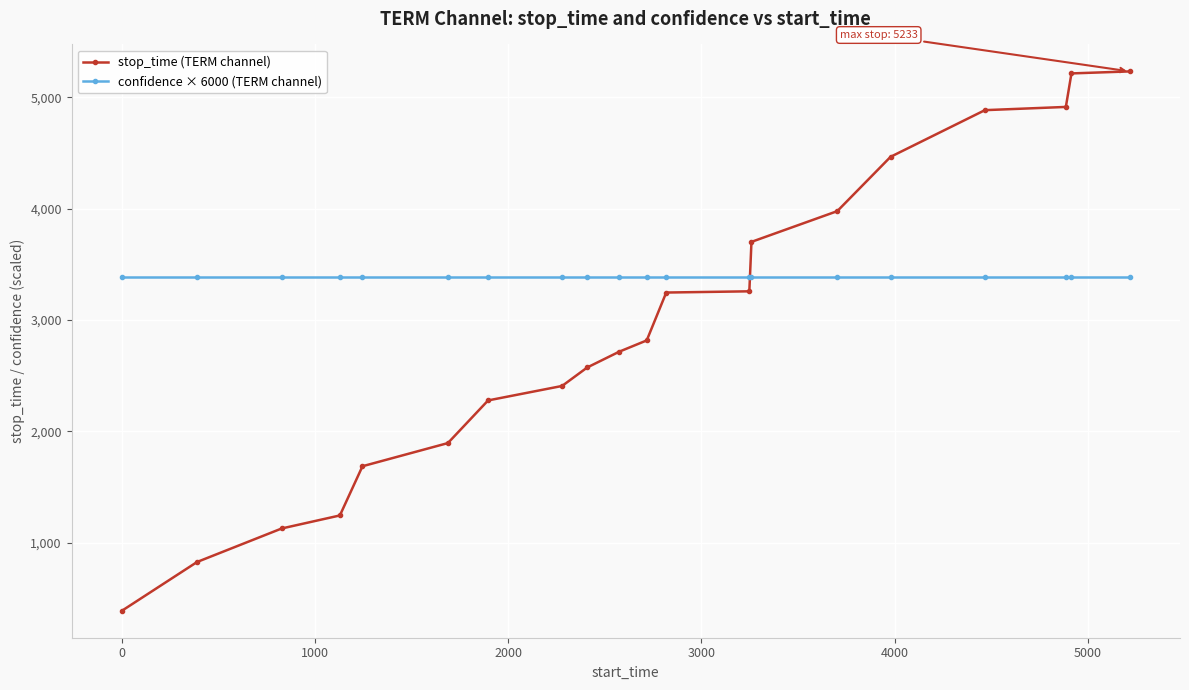

What is the maximum value for stop_time (TERM channel)?

5233.0